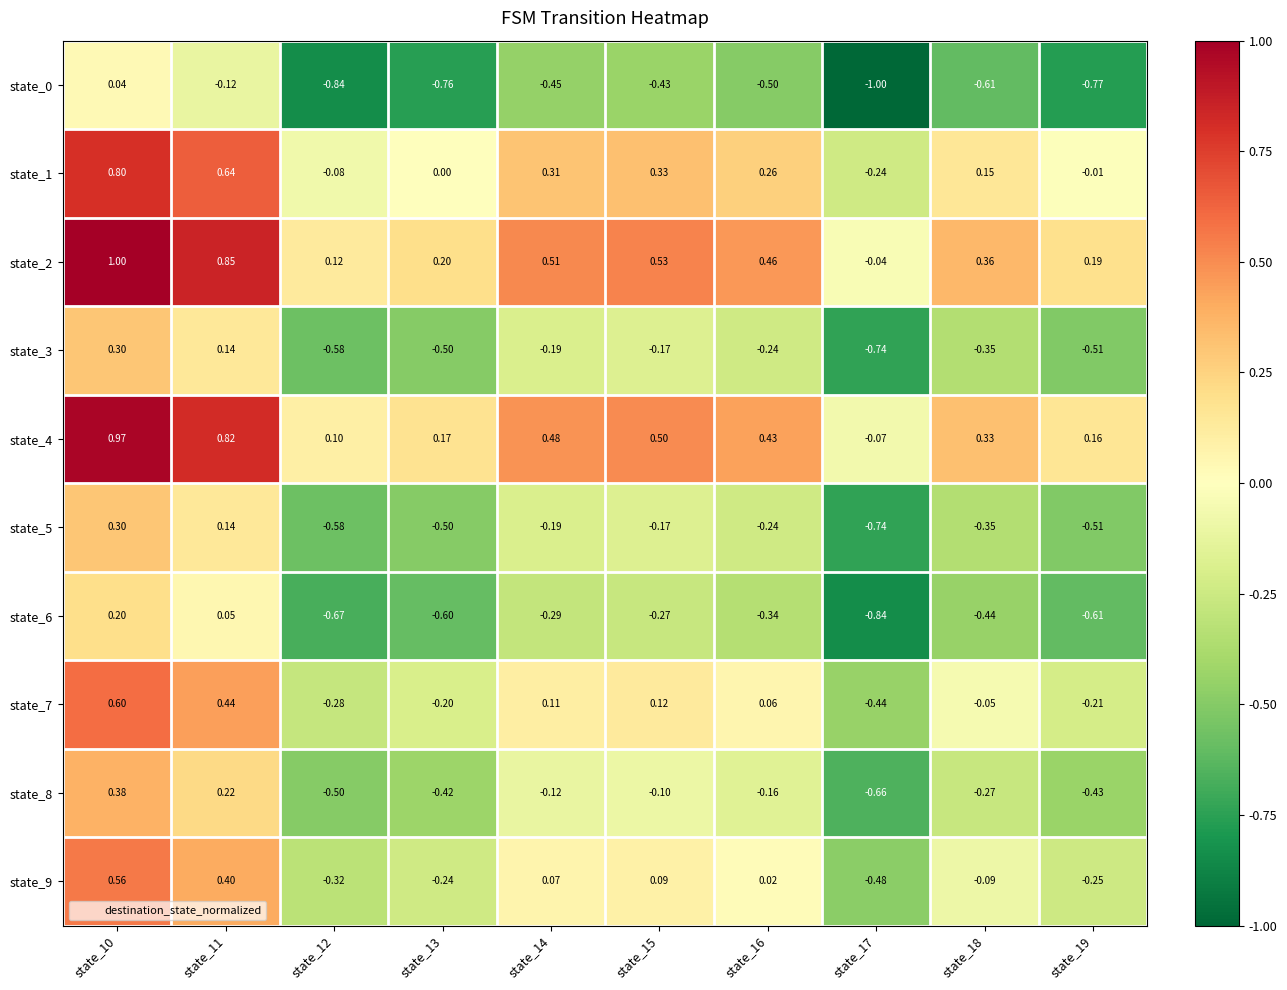

Is the value of state_0 at state_12 greater than the value of state_4 at state_10?

No